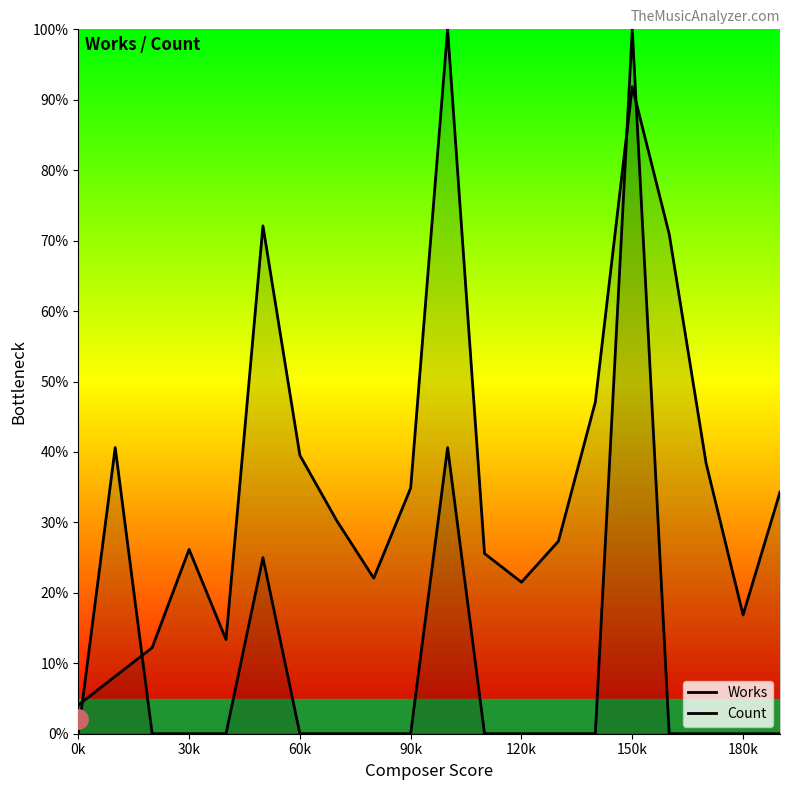

How many lines are shown in the chart?

2